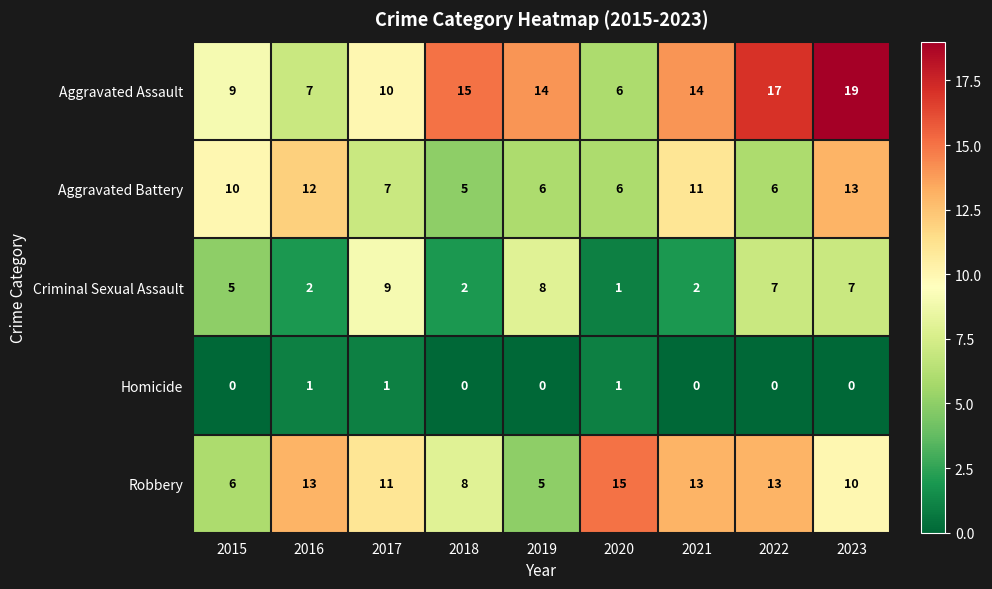

List the series in order of their peak value, highest first.

Aggravated Assault, Robbery, Aggravated Battery, Criminal Sexual Assault, Homicide